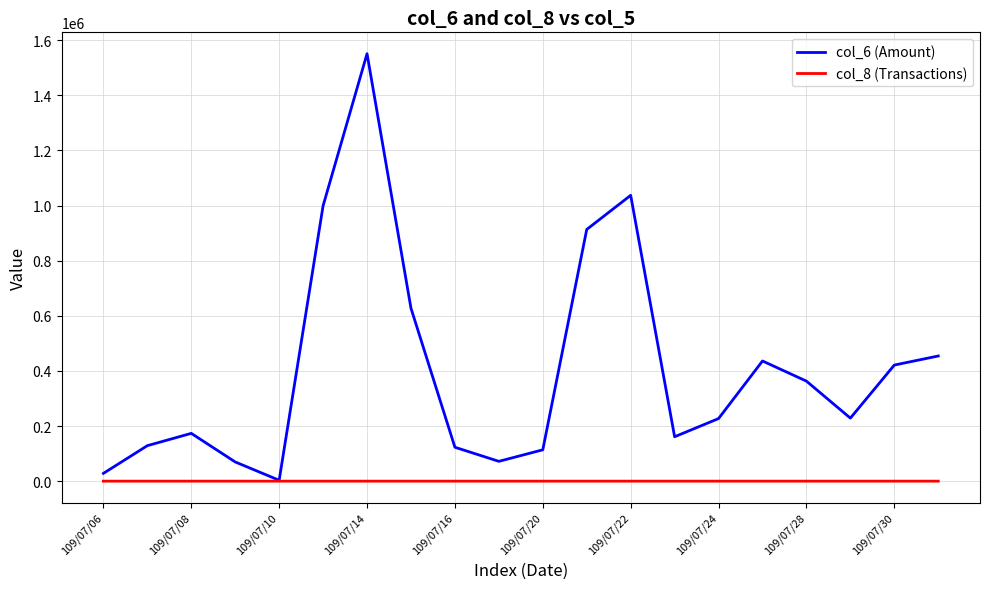

What is the maximum value for col_8 (Transactions)?

24